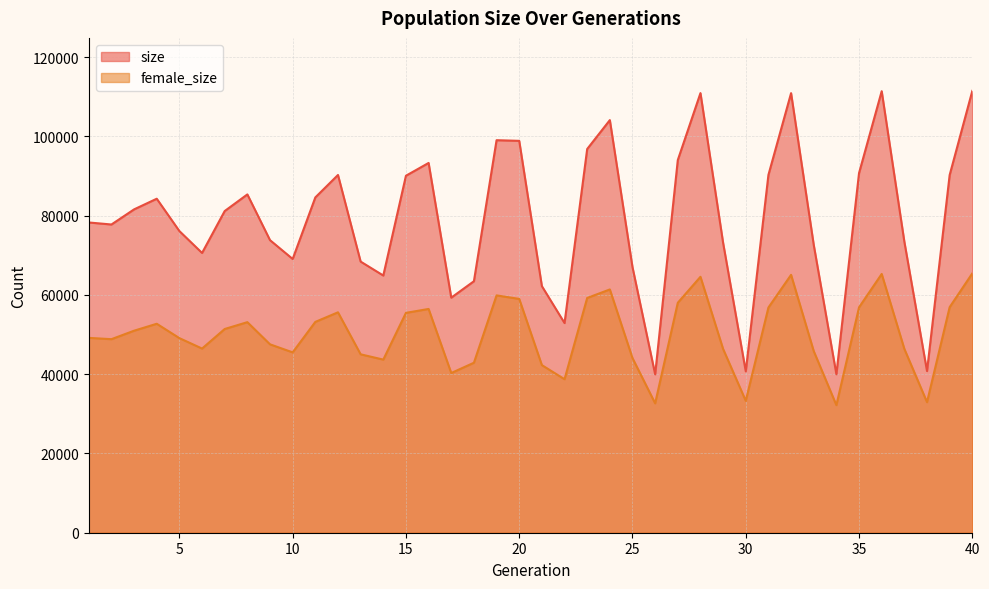

How many values in the size series are below 81151?

20